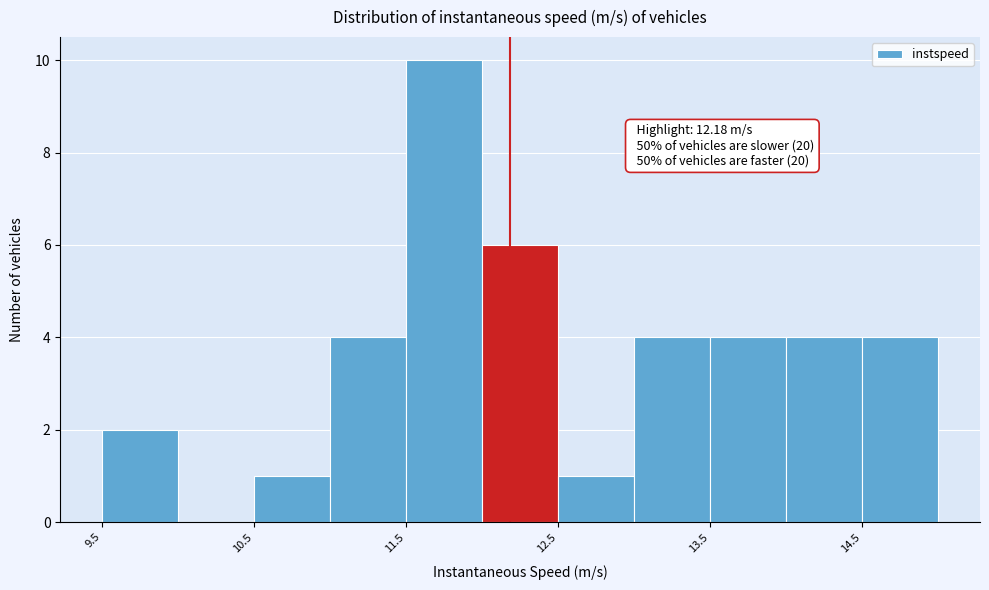

Over which range of the x-axis is the bar tallest?

11.5 to 12.0